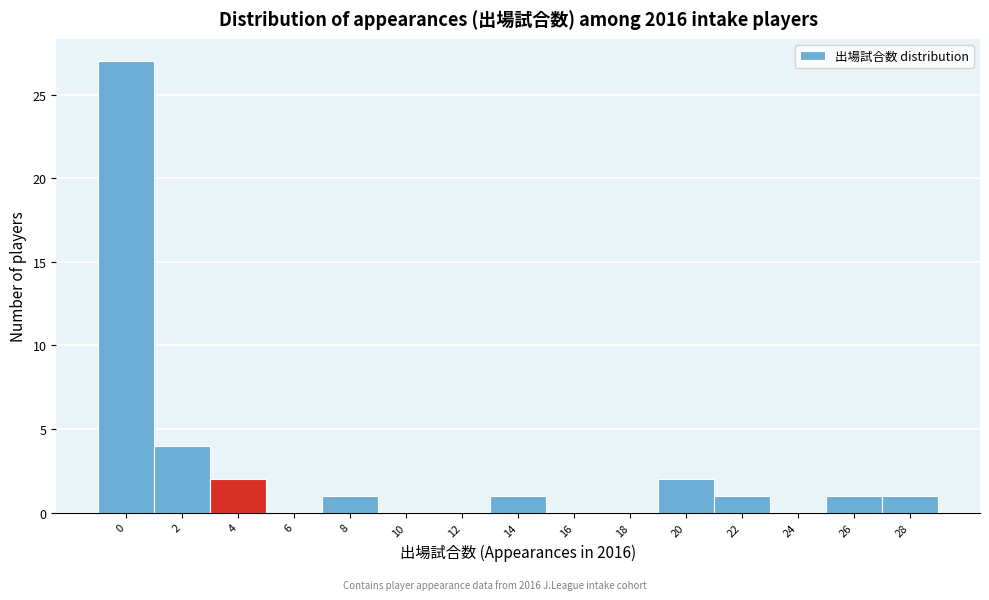

Reading left to right, transcribe all the data shown in this chart.

0=27	2=4	4=2	6=0	8=1	10=0	12=0	14=1	16=0	18=0	20=2	22=1	24=0	26=1	28=1